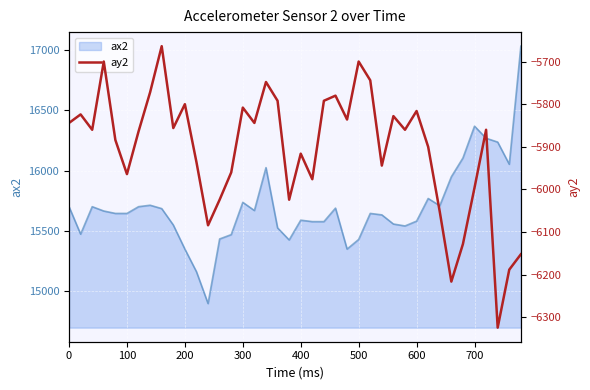

How many values are below -5860?

19